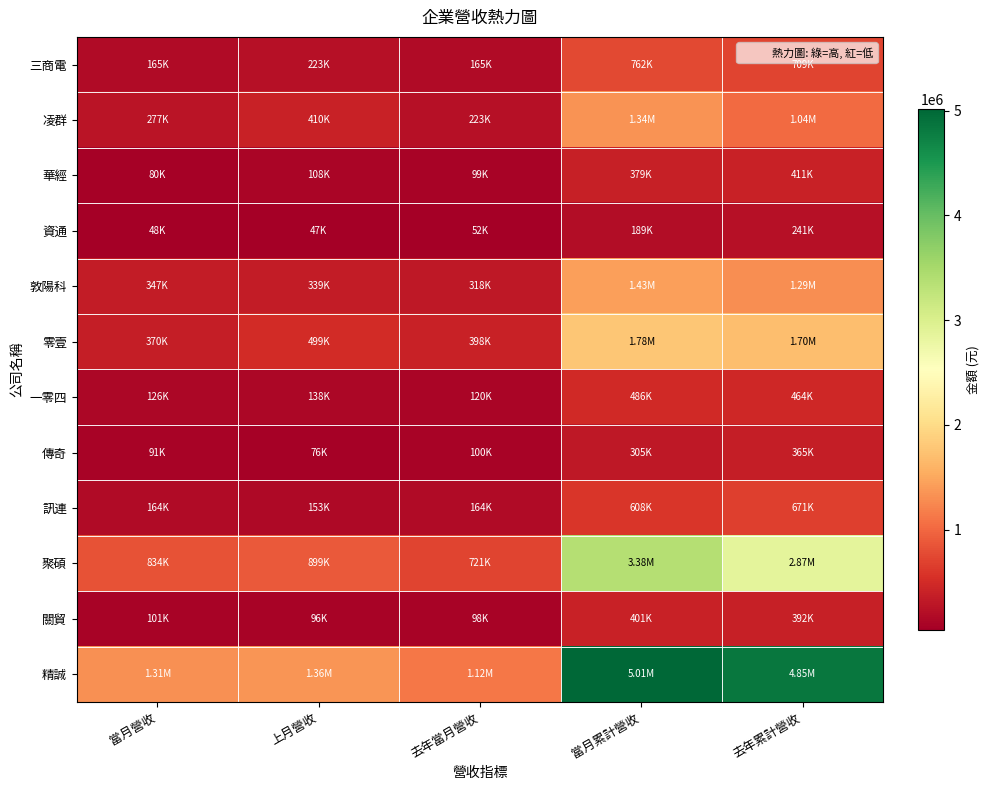

At which category is the sum across all series the highest?

當月累計營收